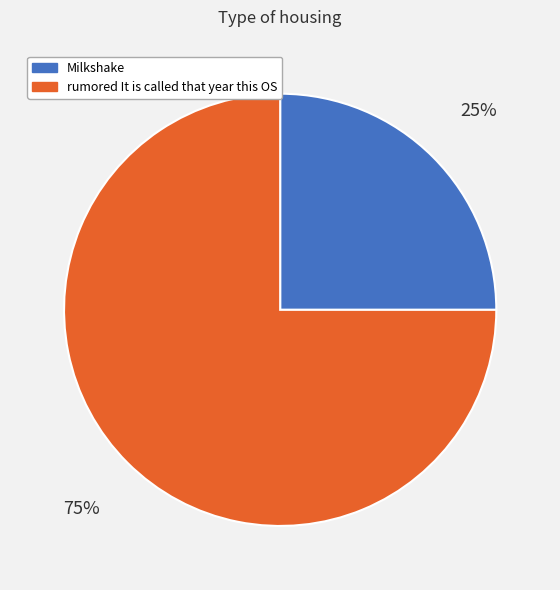

Which category has the biggest portion of the pie?

rumored It is called that year this OS